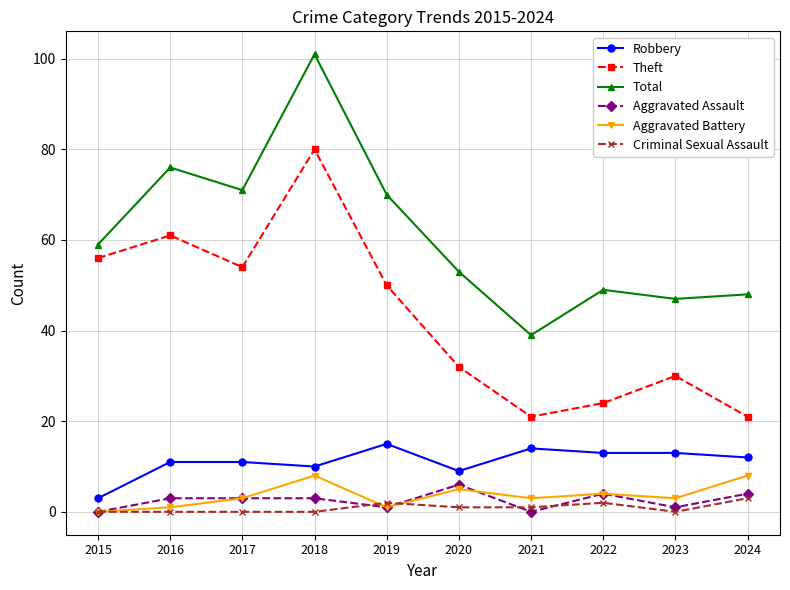

What value does the Criminal Sexual Assault series have at 2024?

3